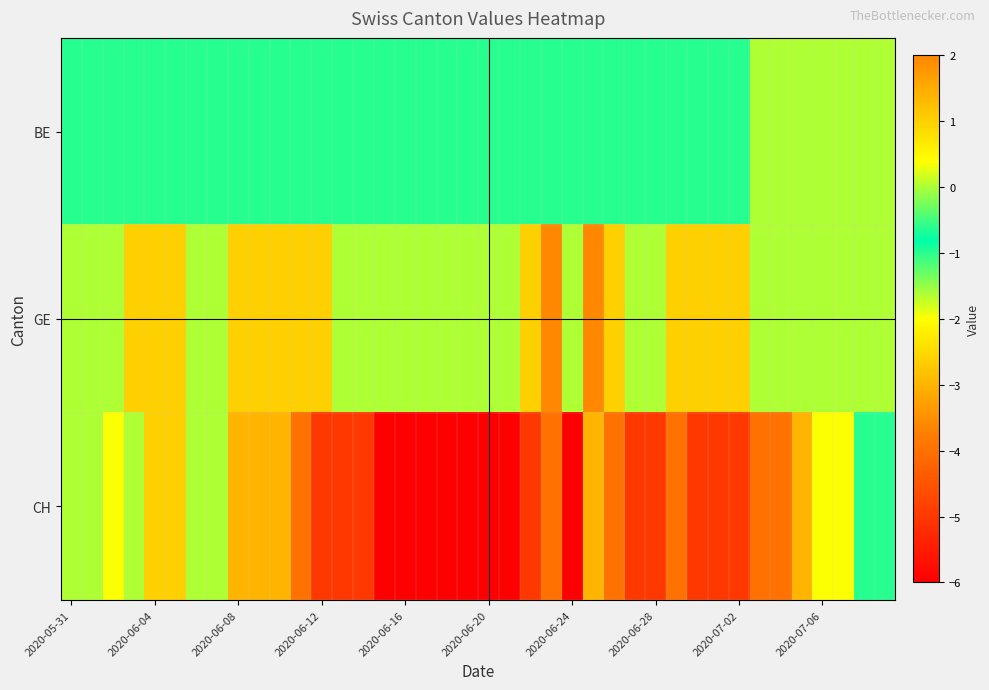

Rank the series by their maximum value, from highest to lowest.

GE, CH, BE